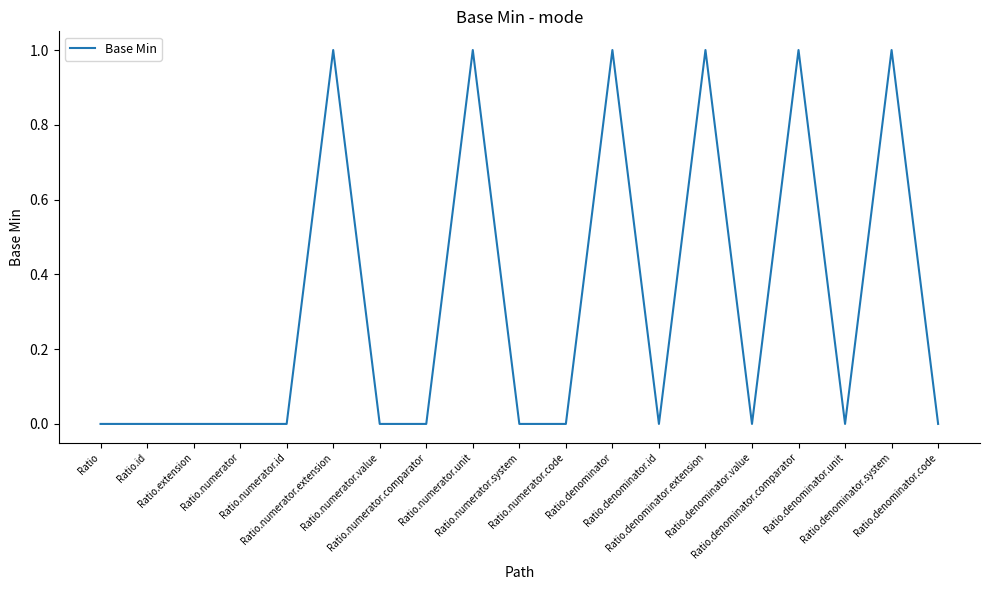

What is the change in value from Ratio.numerator.value to Ratio.numerator.unit?

+1